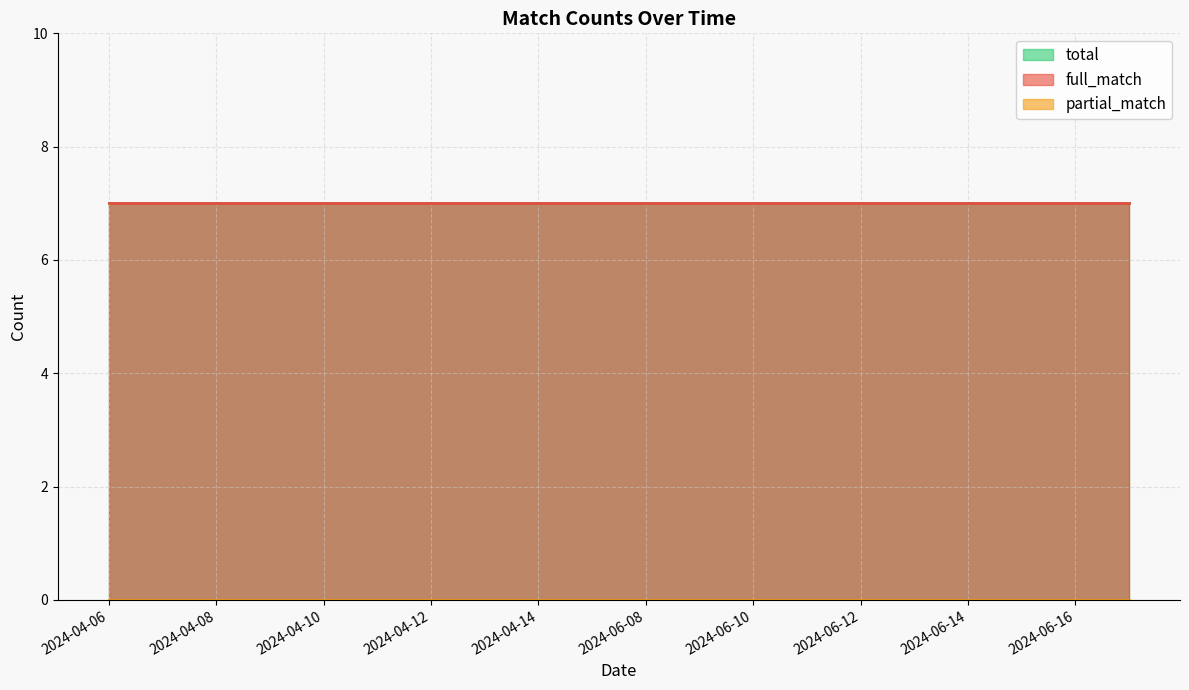

What is the label of the 18th point from the right?

2024-04-08